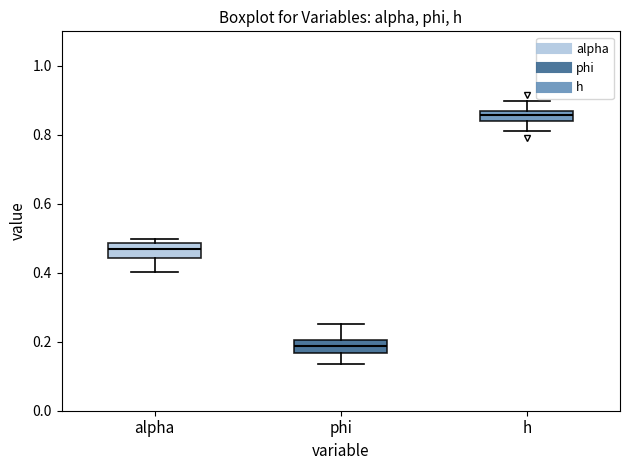

Where is the lower edge of the box for h on the y-axis? The values are not printed on the chart, so give them approximately, as read against the axis.

0.84